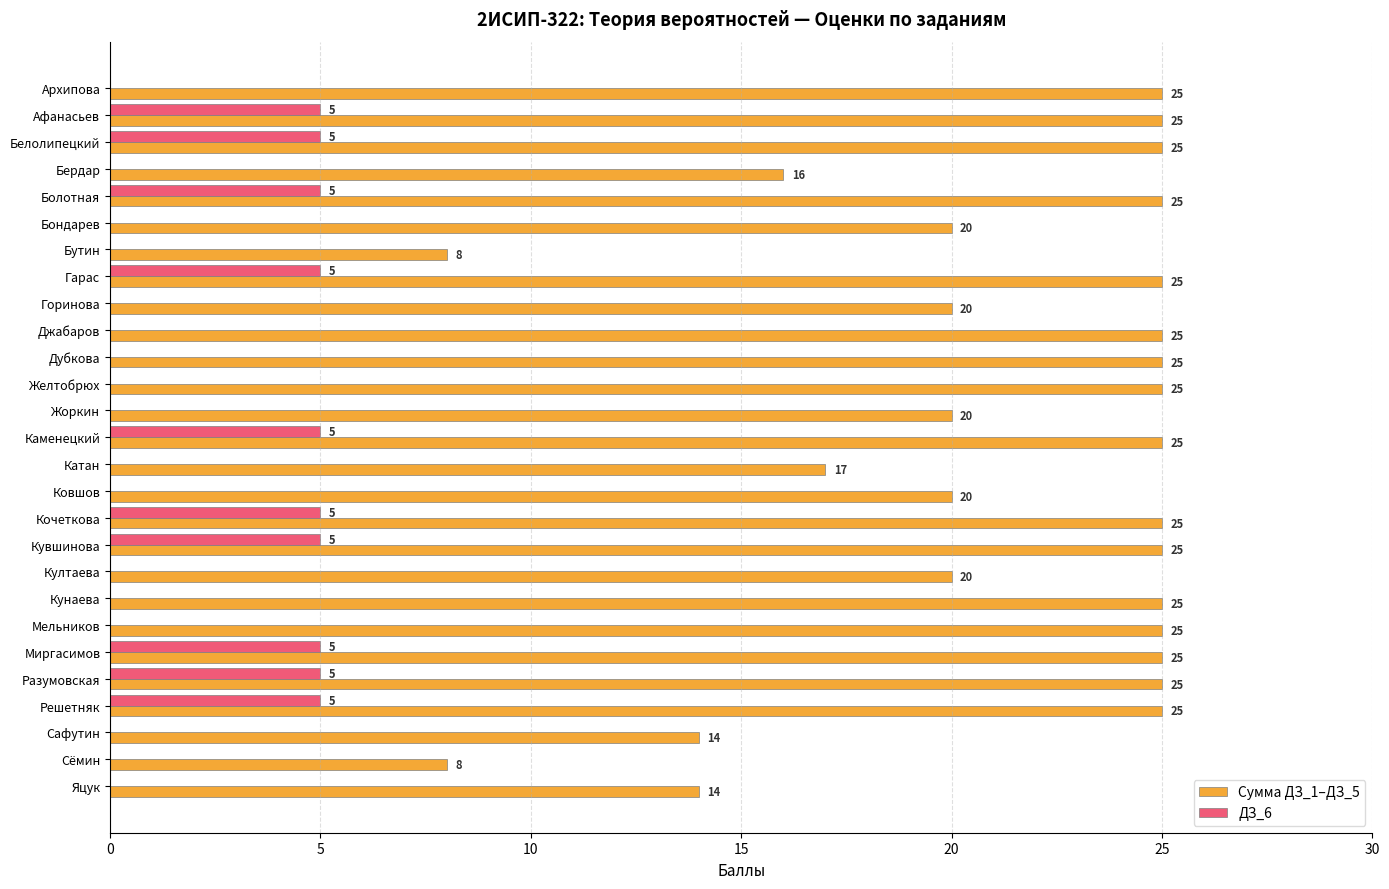

Which series has the largest range (max minus min)?

Сумма ДЗ_1–ДЗ_5